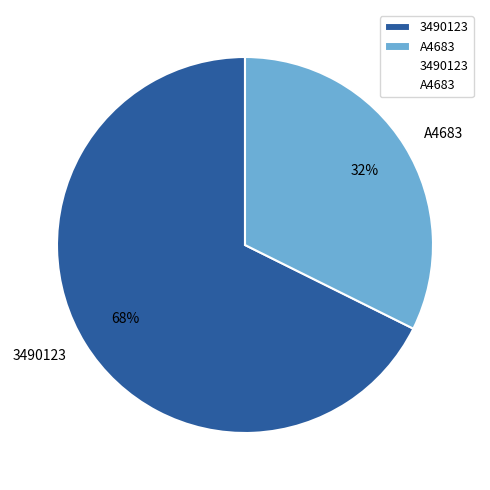

What percentage is the A4683 slice, to the nearest percent?

32%